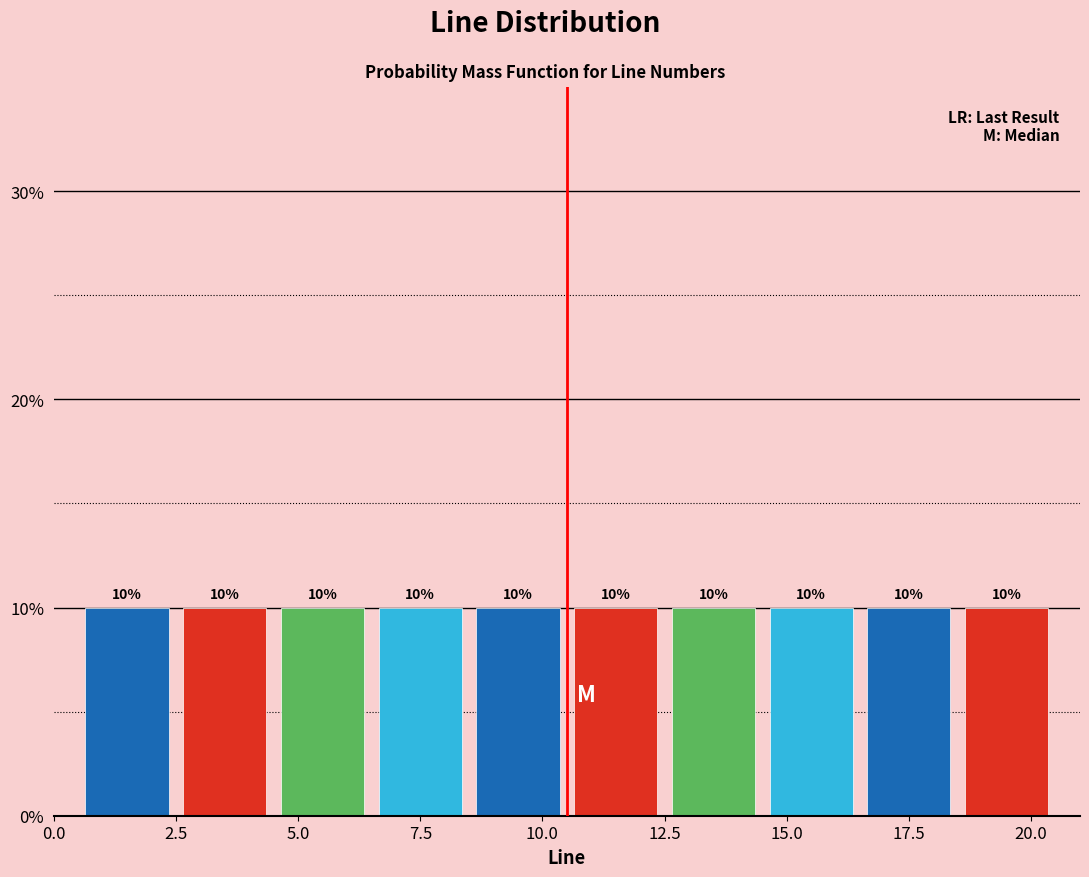

Reading left to right, transcribe this chart: for each bar, give the range it covers on the x-axis and its height.

0.5 to 2.5: 10
2.5 to 4.5: 10
4.5 to 6.5: 10
6.5 to 8.5: 10
8.5 to 10.5: 10
10.5 to 12.5: 10
12.5 to 14.5: 10
14.5 to 16.5: 10
16.5 to 18.5: 10
18.5 to 20.5: 10